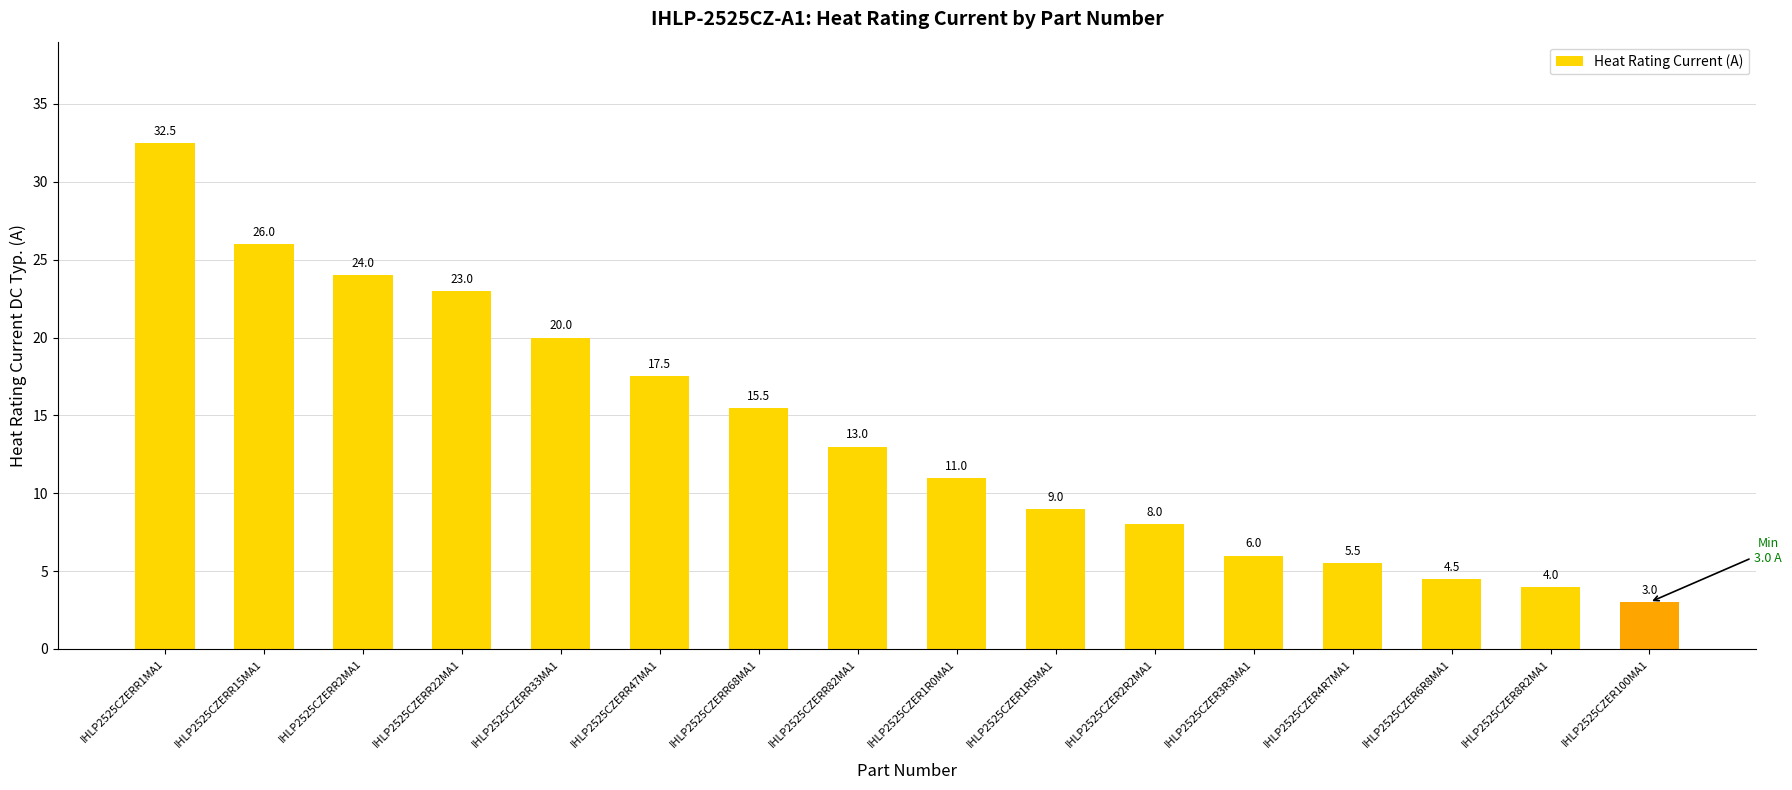

True or false: the data shows 8.9 at IHLP2525CZERR82MA1.

False